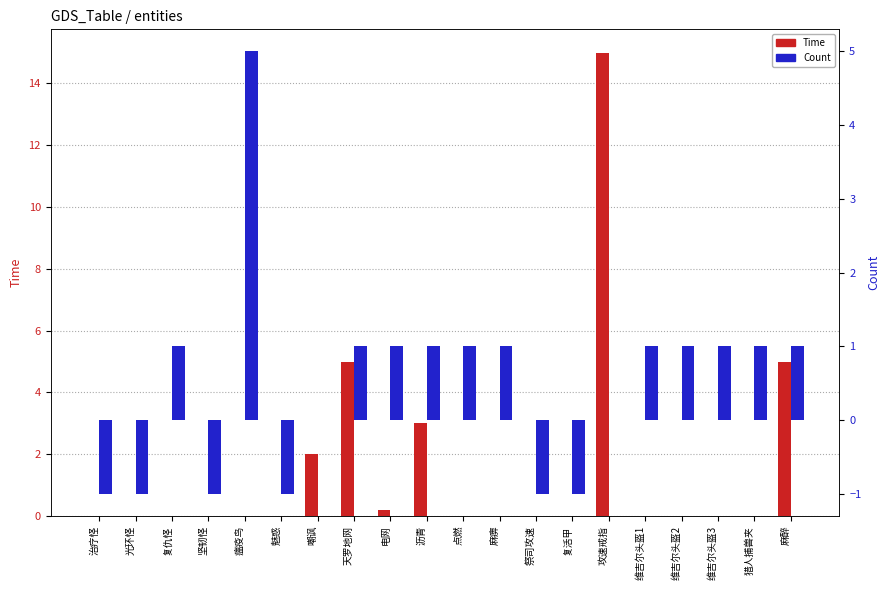

What is the total value across all series at 魅惑?

-1.0